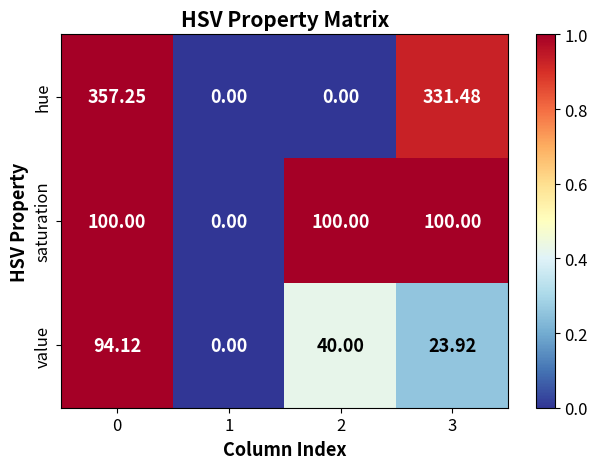

Rank the series by their average value, from lowest to highest.

value, saturation, hue